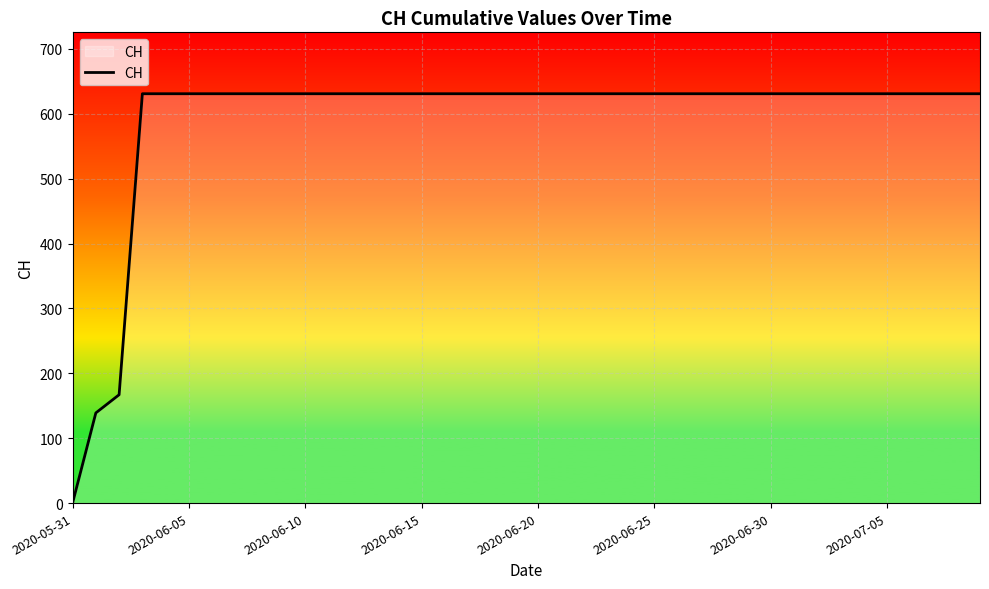

What is the difference between the maximum and minimum values?

631